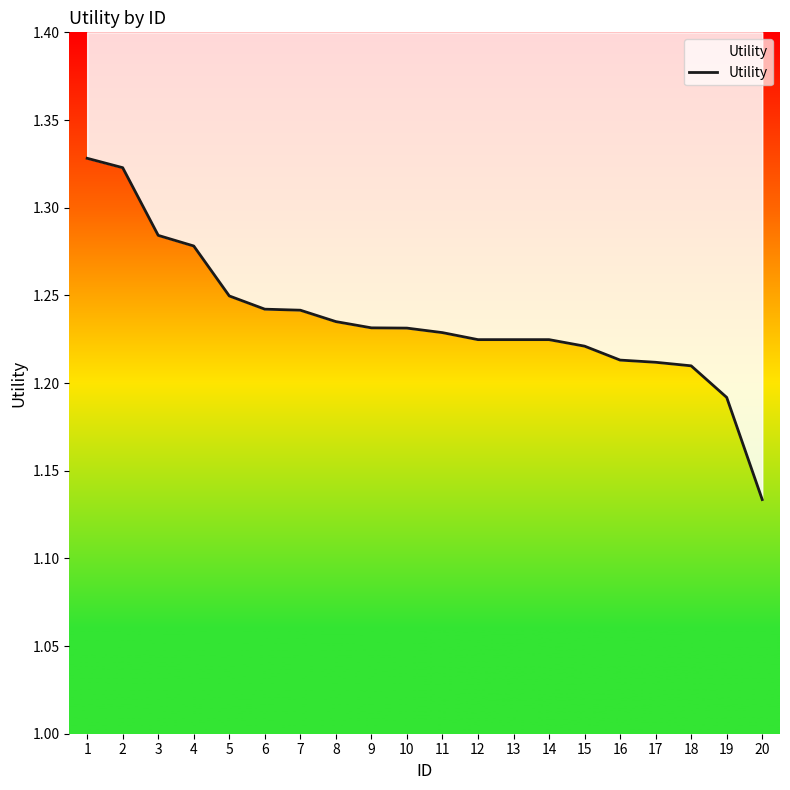

What is the value of the 2nd point from the left?

1.3